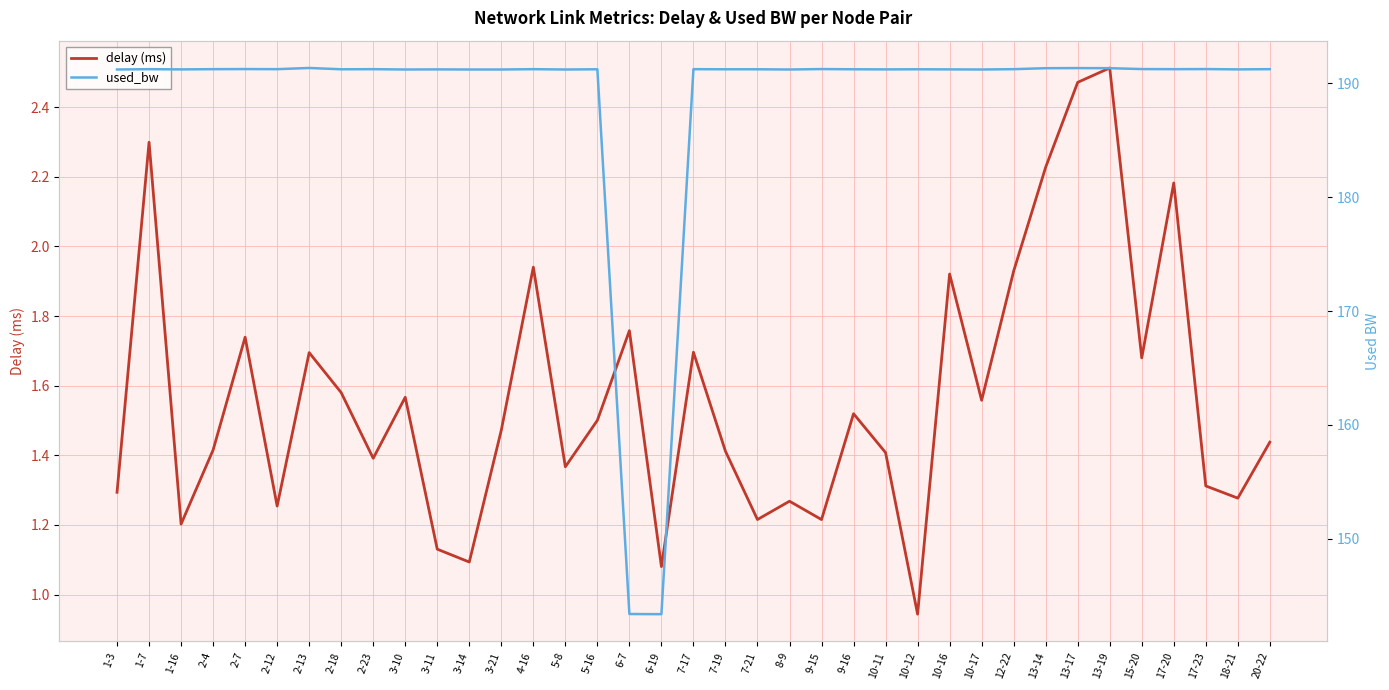

Rank the series by their maximum value, from highest to lowest.

used_bw, delay (ms)